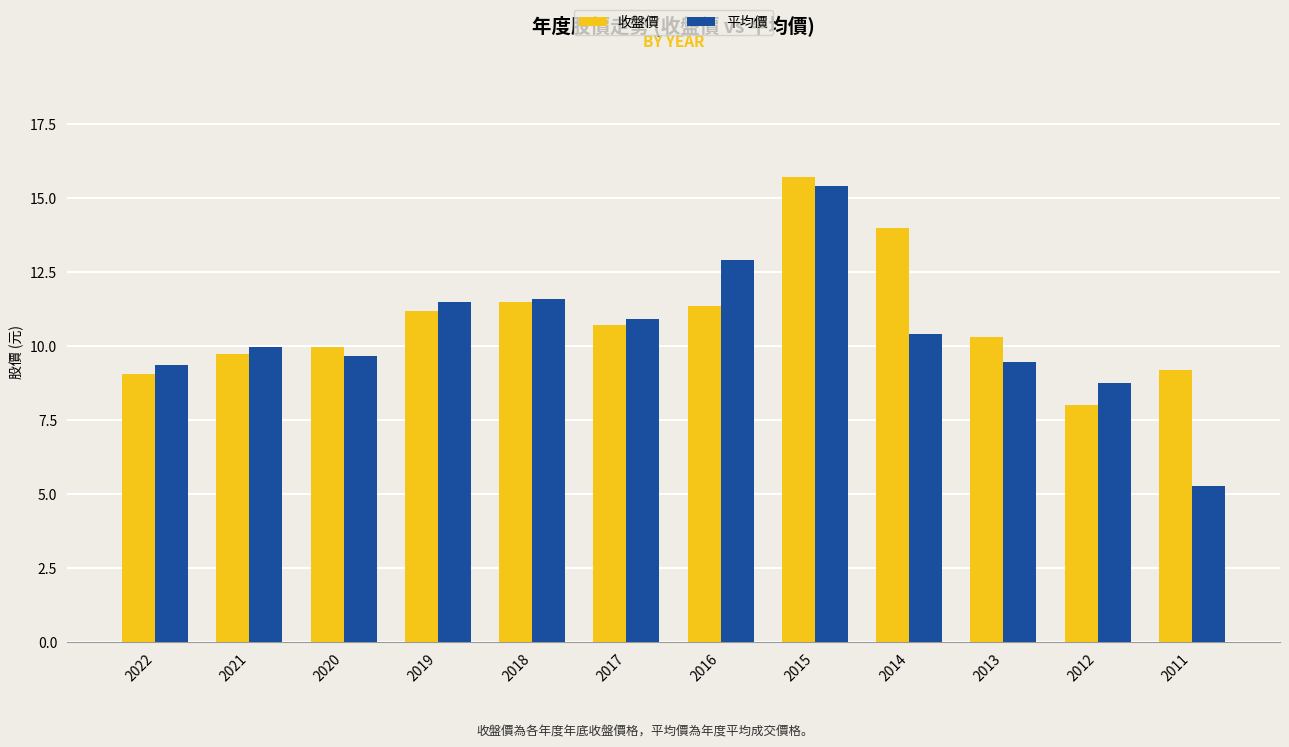

The 收盤價 series shows 5.1 at 2022. True or false?

False